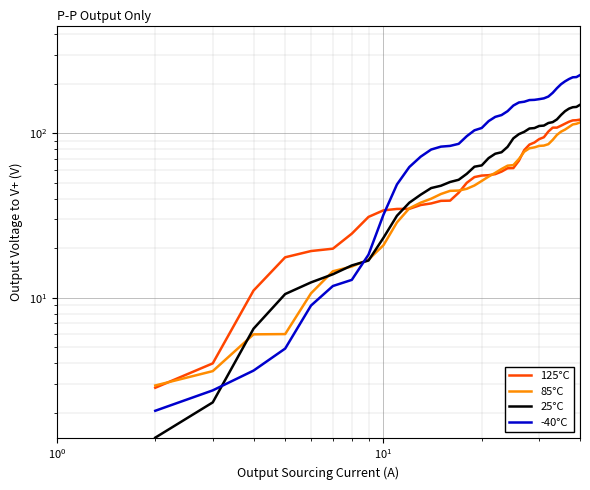

What is the minimum value for 85°C?

2.9